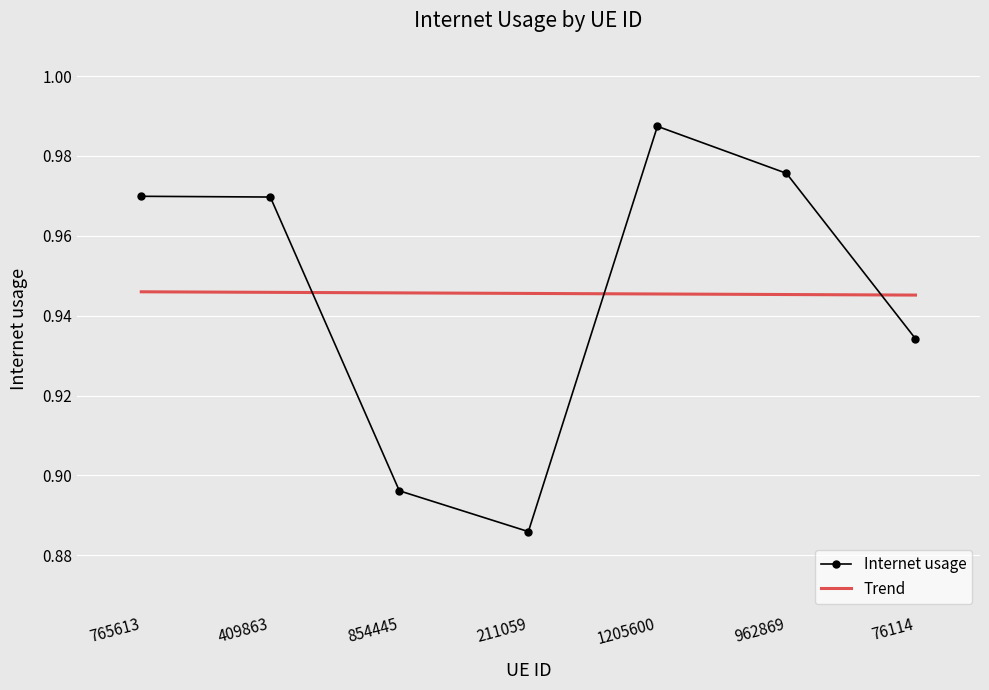

True or false: the data has more than 2 interior local peaks.

False